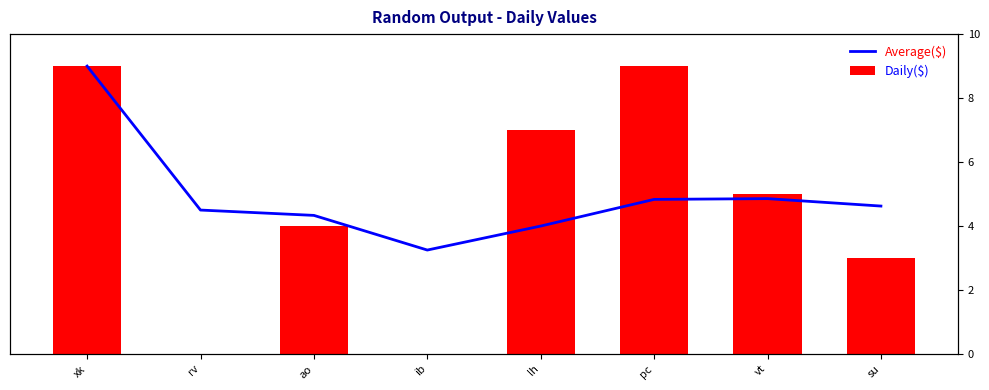

Which category has the highest value in the Average($) series?

xk